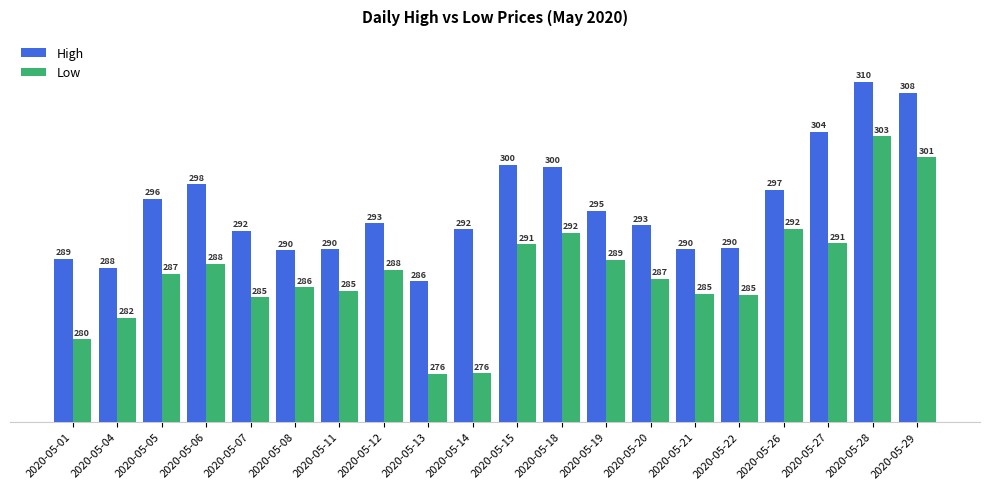

Which series has the widest spread of values?

Low